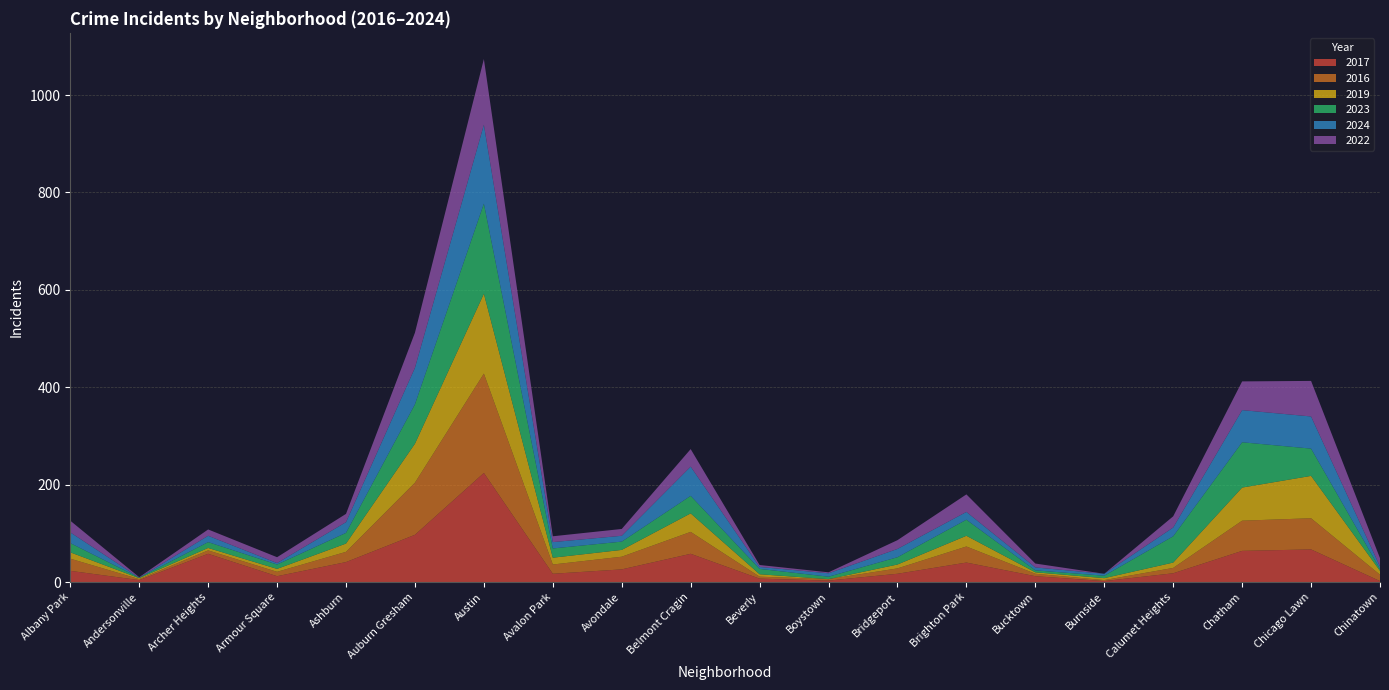

Reading right to left, what are all the values shown in this chart?

2017: 2	67	64	18	2	12	40	17	3	7	58	26	17	224	97	41	12	58	4	23
2016: 13	64	62	11	2	5	33	11	3	4	45	26	19	204	107	21	9	7	2	25
2019: 8	87	68	11	4	3	22	8	0	5	38	14	14	164	80	17	6	5	2	13
2023: 4	56	93	54	5	4	33	15	5	11	36	17	19	185	81	22	9	12	1	19
2024: 5	66	66	18	4	6	16	17	7	4	60	12	13	162	75	22	3	13	0	22
2022: 17	73	59	23	0	8	36	18	2	4	36	14	12	135	72	17	12	13	1	24